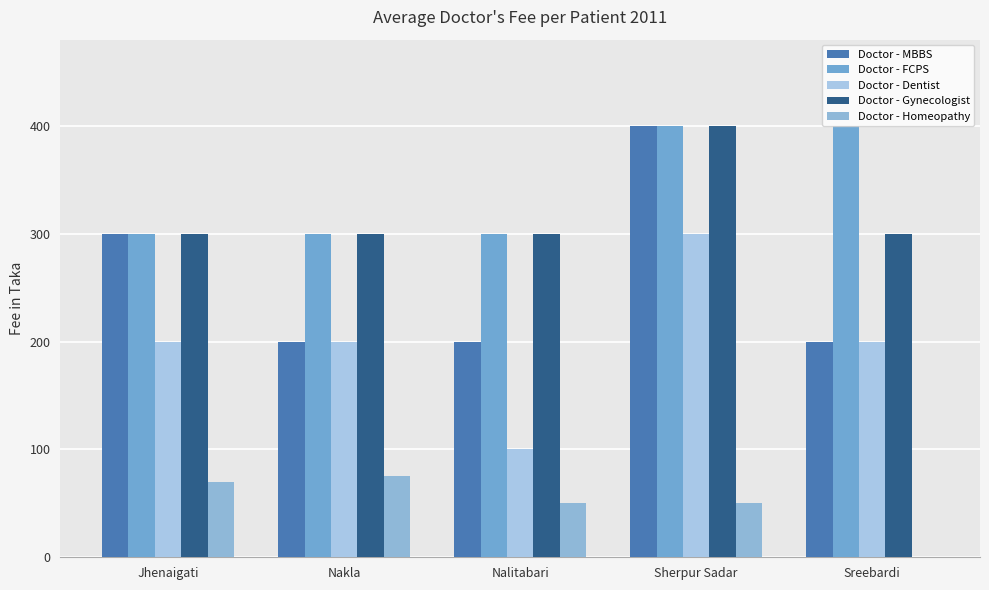

Is the value of Doctor - FCPS at Jhenaigati greater than the value of Doctor - Homeopathy at Sreebardi?

Yes